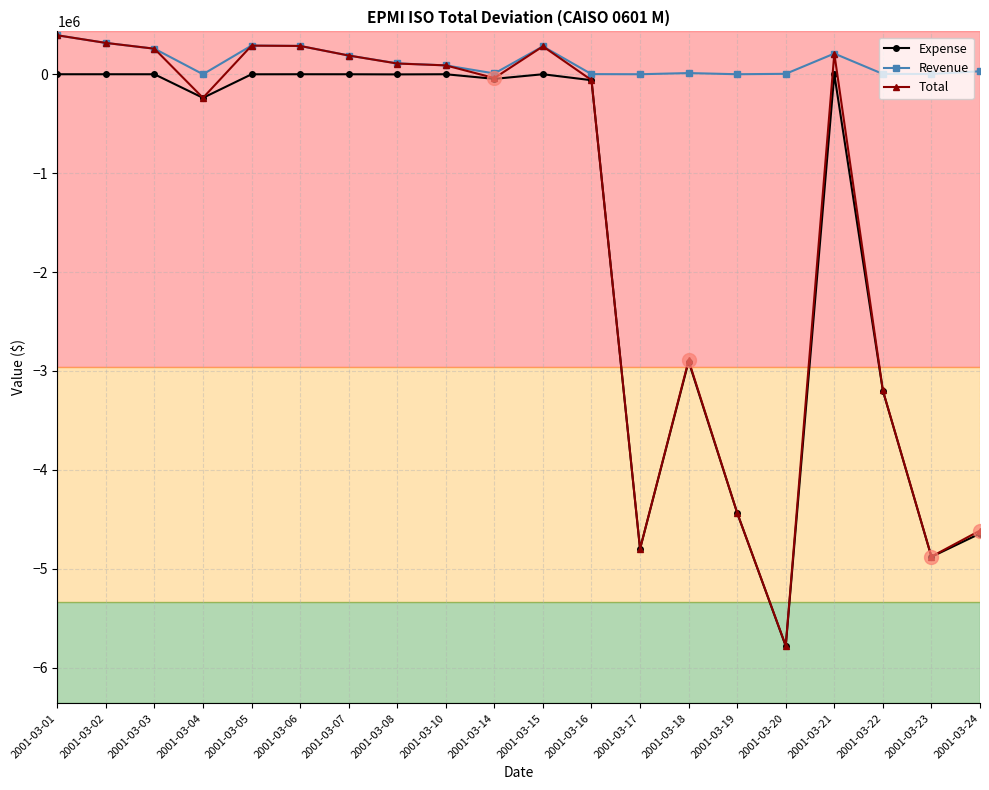

How many data points does each series have?

20